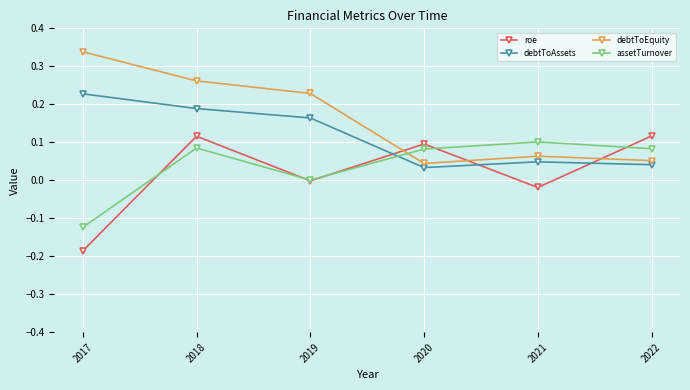

The debtToAssets series shows 0.0 at 2021. True or false?

True